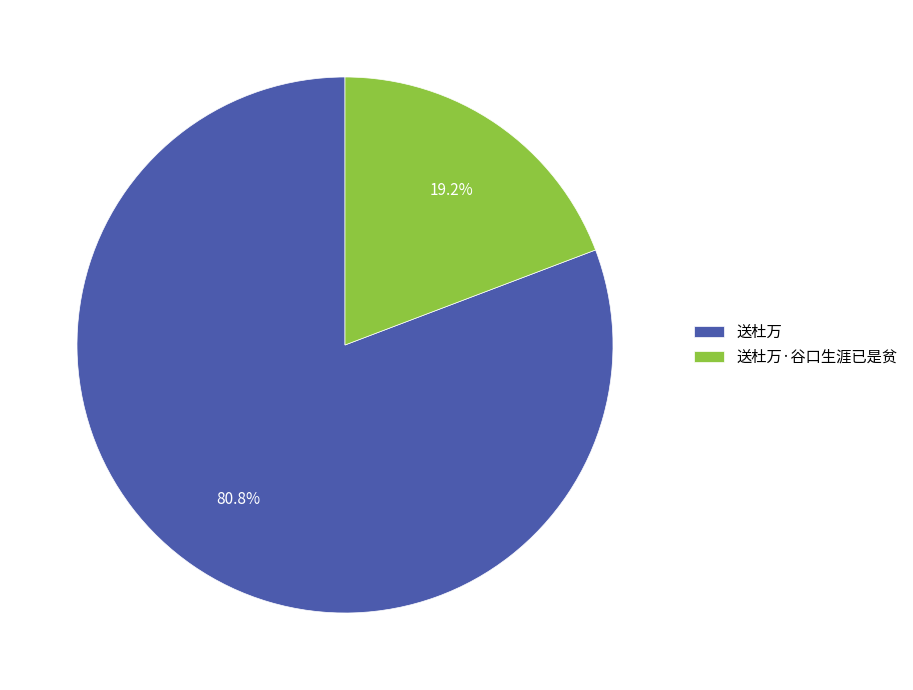

Does 送杜万·谷口生涯已是贫 represent more than half of the total?

No